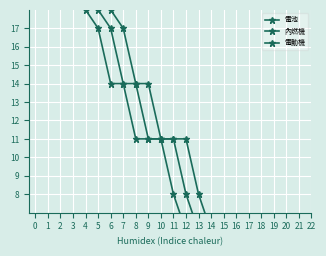

What are all the series names shown in the legend?

電池, 內燃機, 電動機